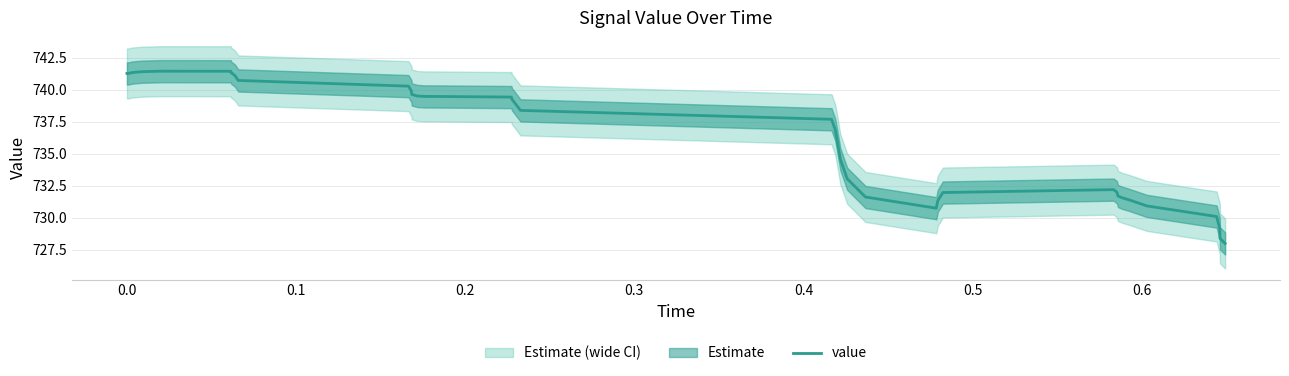

How many lines are shown in the chart?

1